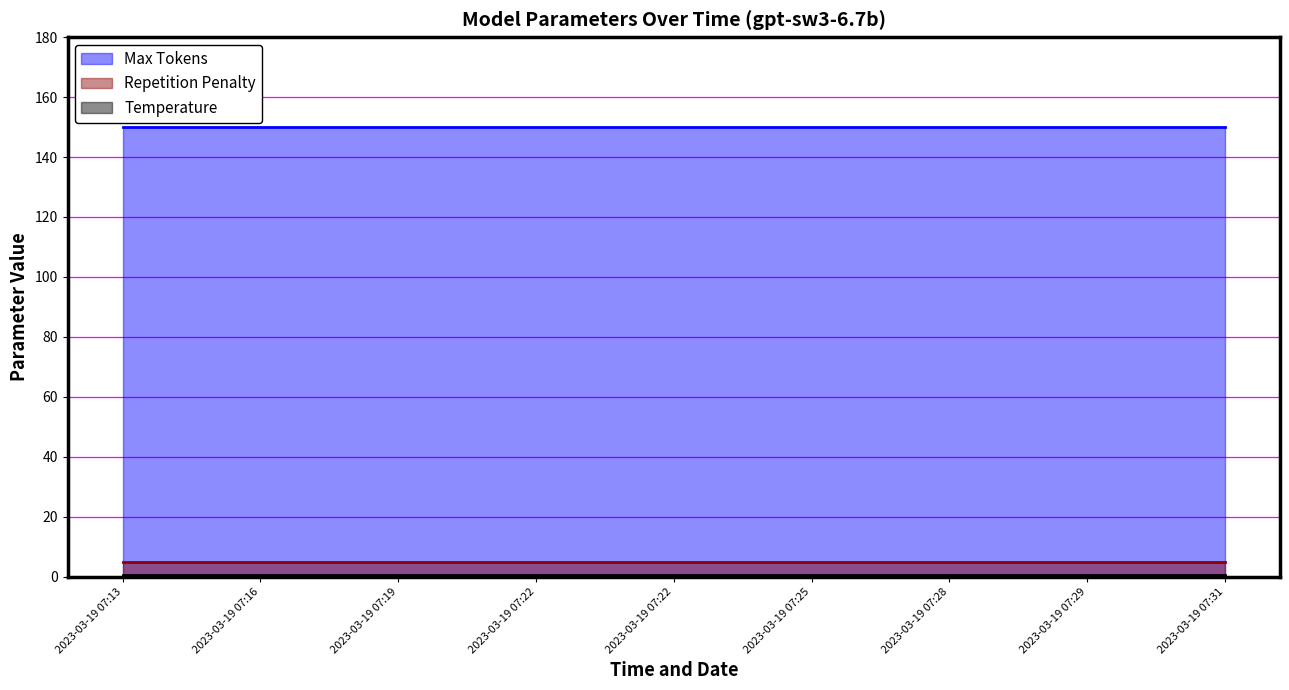

Which series changed the most between 2023-03-19 07:13 and 2023-03-19 07:22?

Max Tokens